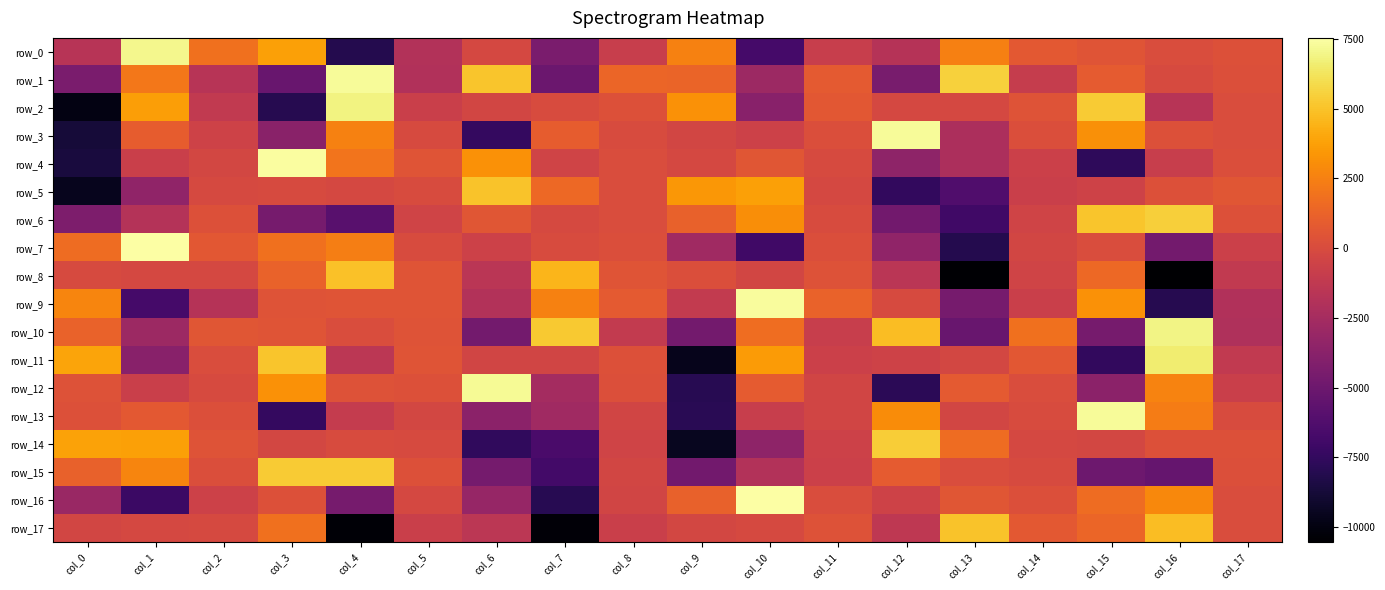

Which category has the lowest value across all series?

col_16